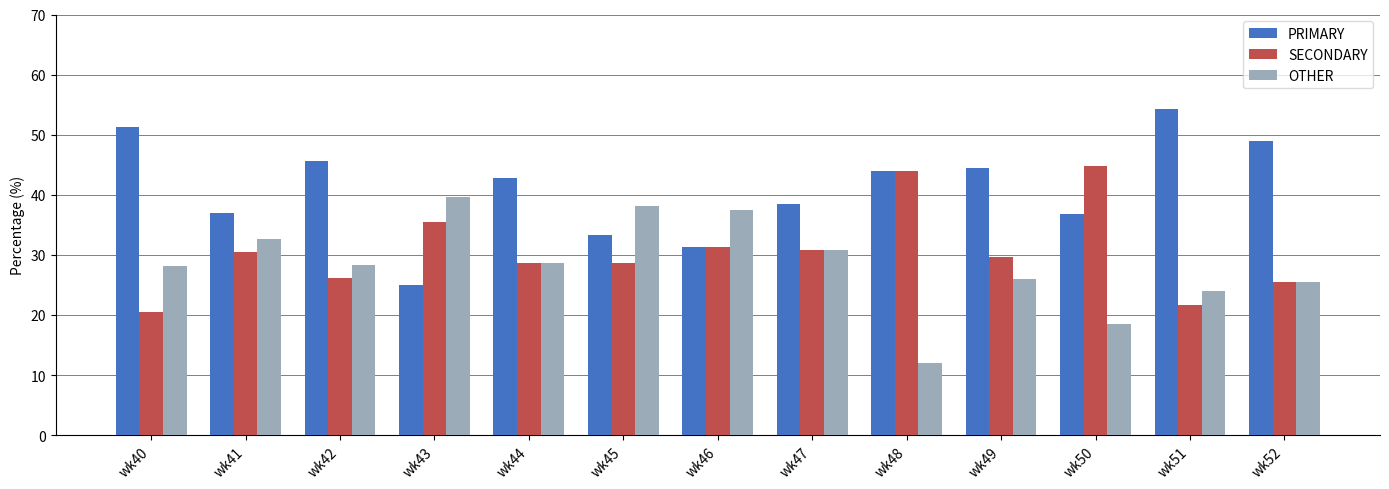

Rank the series by their average value, from highest to lowest.

PRIMARY, SECONDARY, OTHER